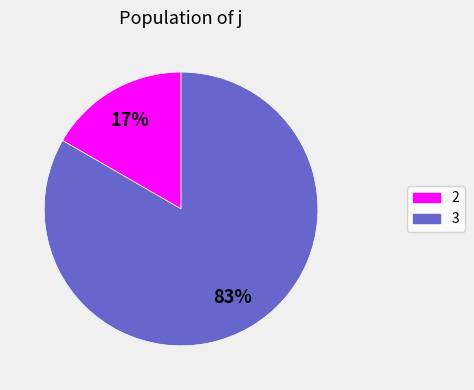

Rank the categories by value from lowest to highest.

2, 3